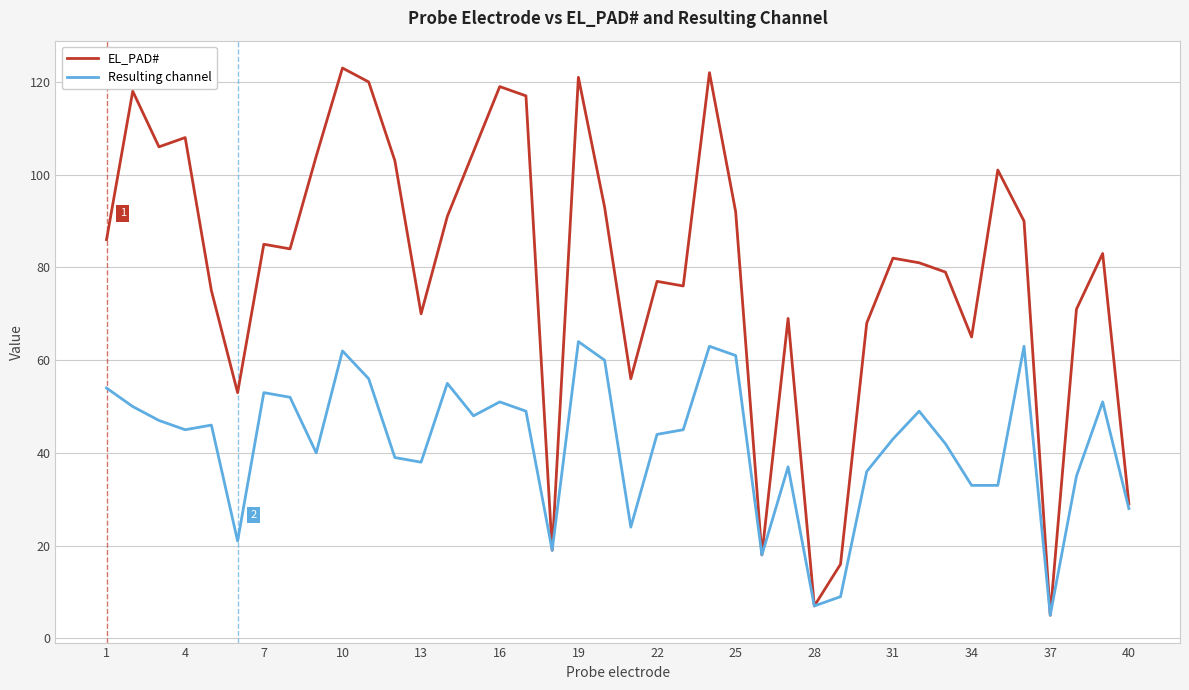

What is the sum of all EL_PAD# values?

3187